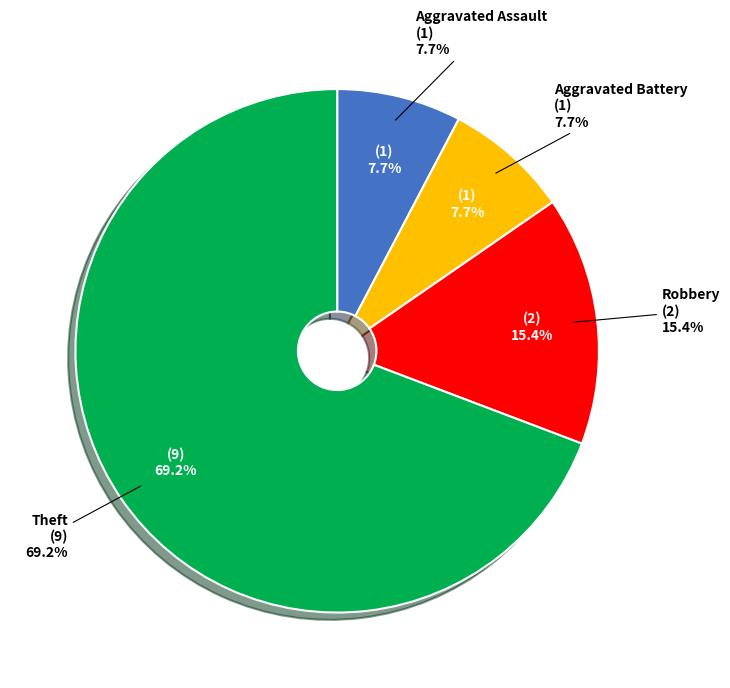

How many slices are in this pie chart?

4